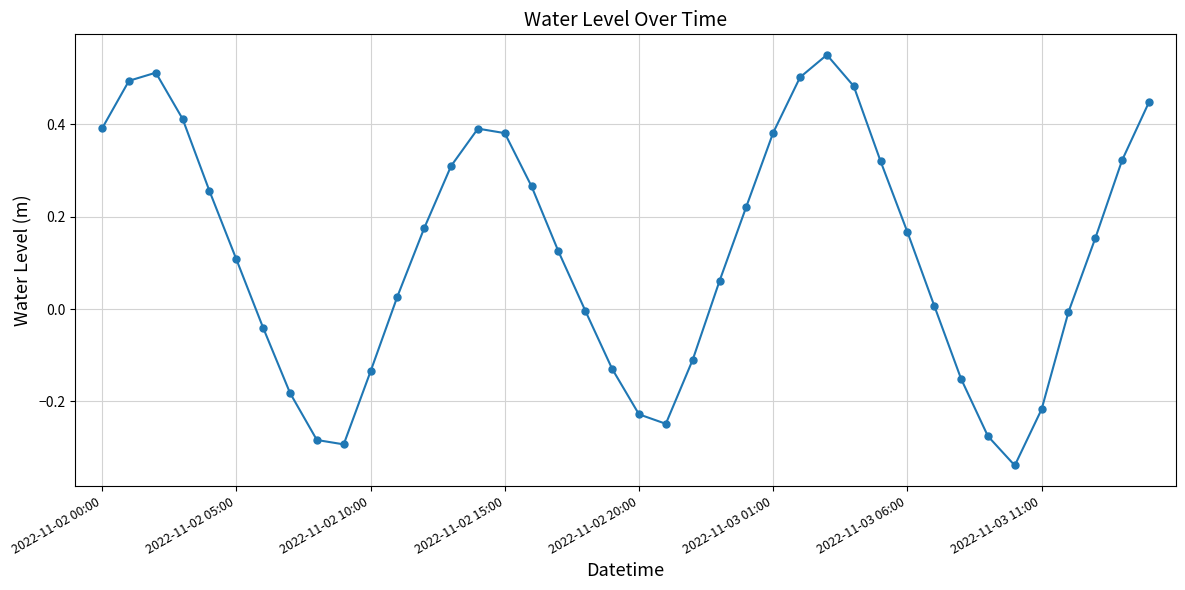

How many distinct data groups are displayed?

1